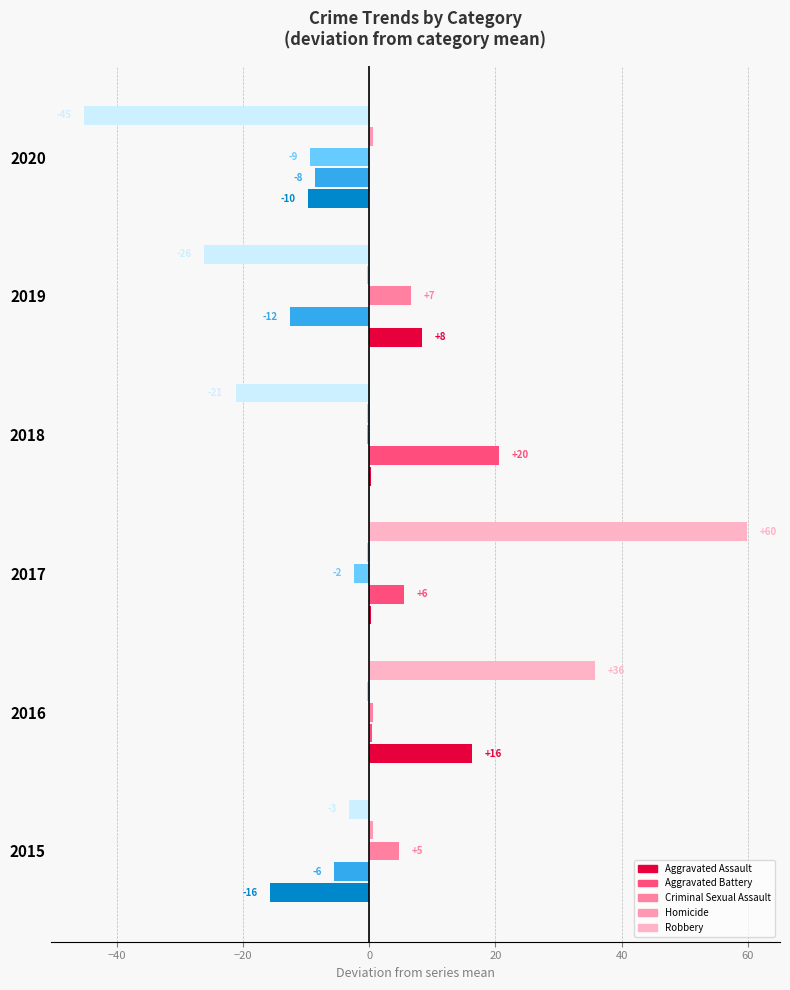

What are all the series names shown in the legend?

Aggravated Assault, Aggravated Battery, Criminal Sexual Assault, Homicide, Robbery